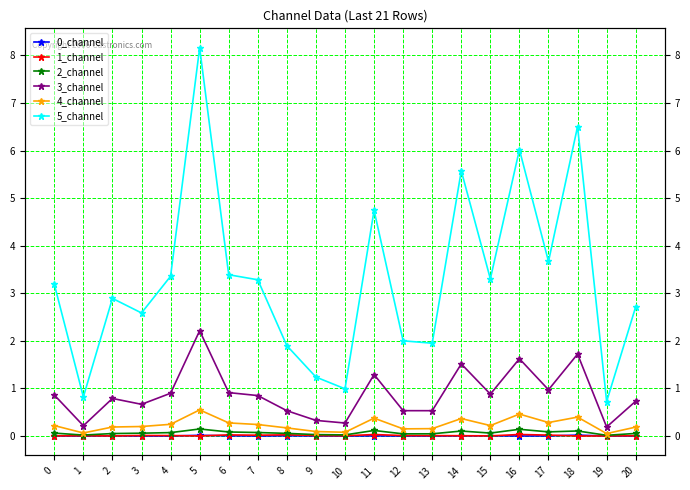

Count the number of categories in the chart.

21